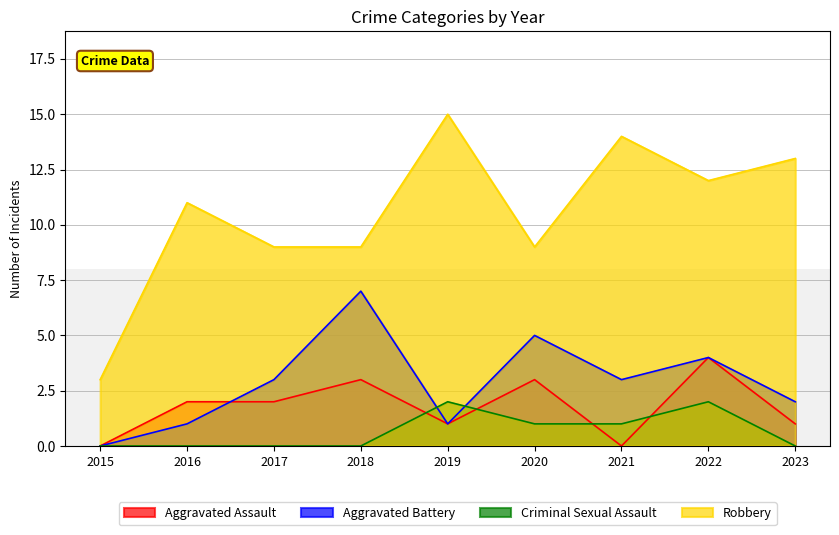

Between 2016 and 2021, which series saw the biggest shift?

Robbery